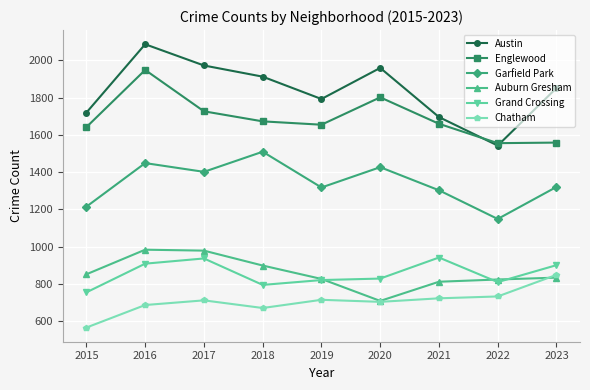

The value of Chatham at 2019 is 714. True or false?

True